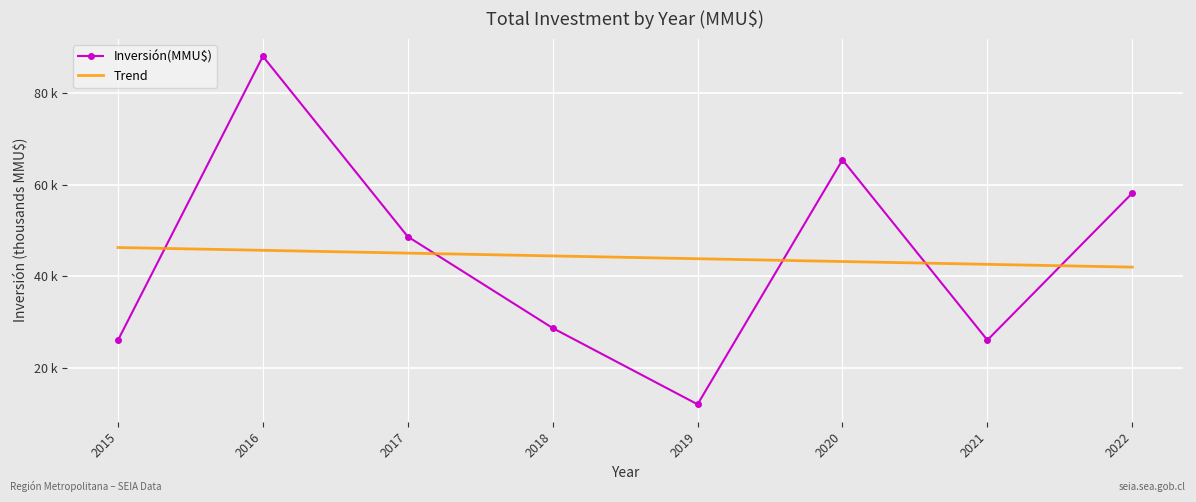

What is the sum of the Inversión(MMU$) values at 2017 and 2016?

136.6